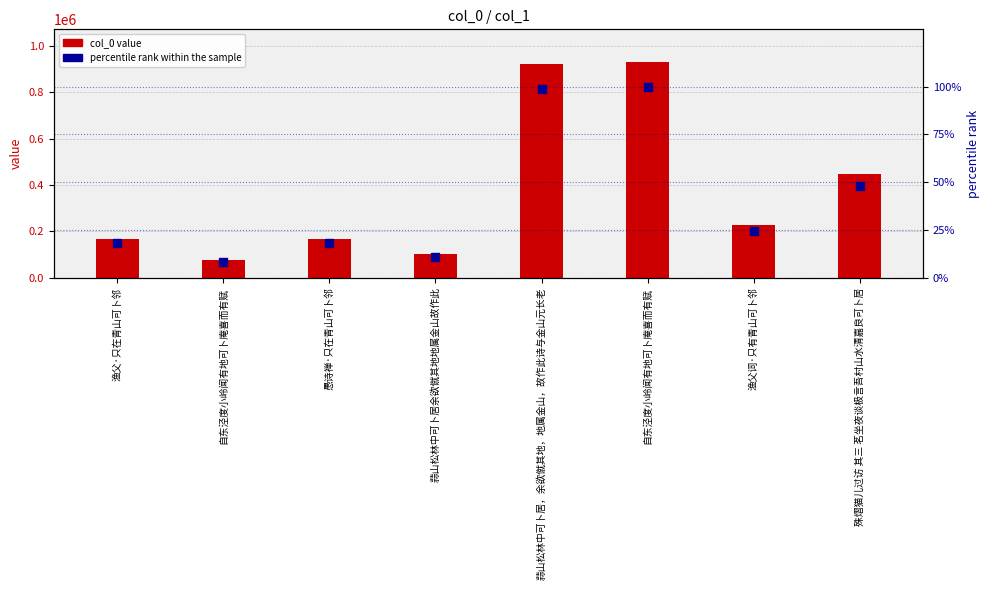

What is the ratio of the value at 渔父·只在青山可卜邻 to the value at 蒜山松林中可卜居，余欲僦其地，地属金山，故作此诗与金山元长老?

0.2